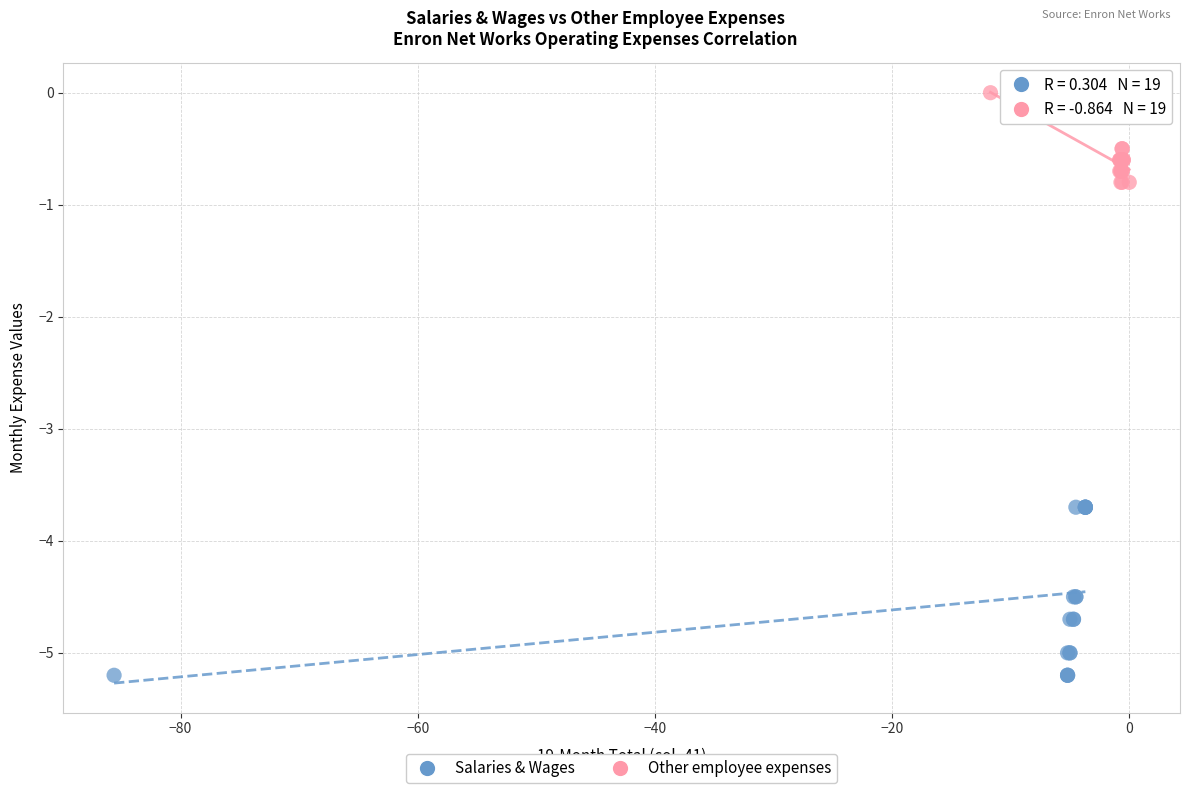

Which series reaches the minimum Y coordinate?

Salaries & Wages